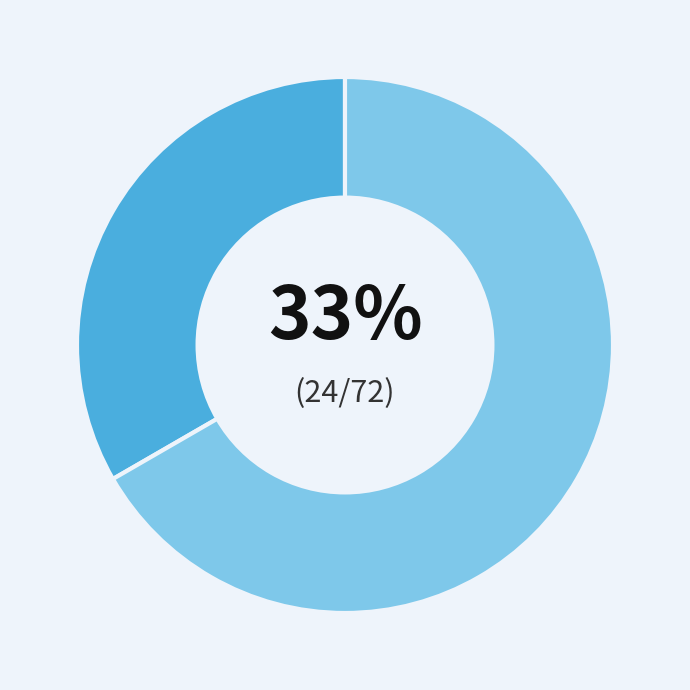

Is there a majority slice in this chart?

Yes